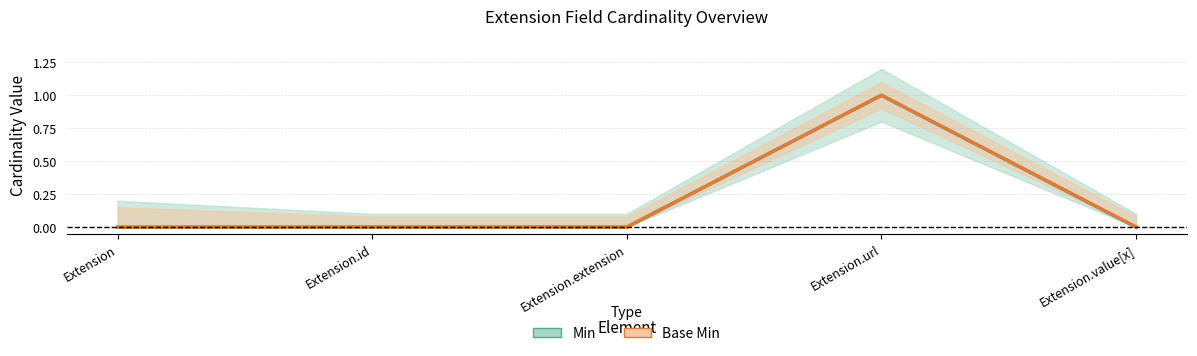

Reading left to right, transcribe all the data shown in this chart.

Min: 0	0	0	1	0
Base Min: 0	0	0	1	0